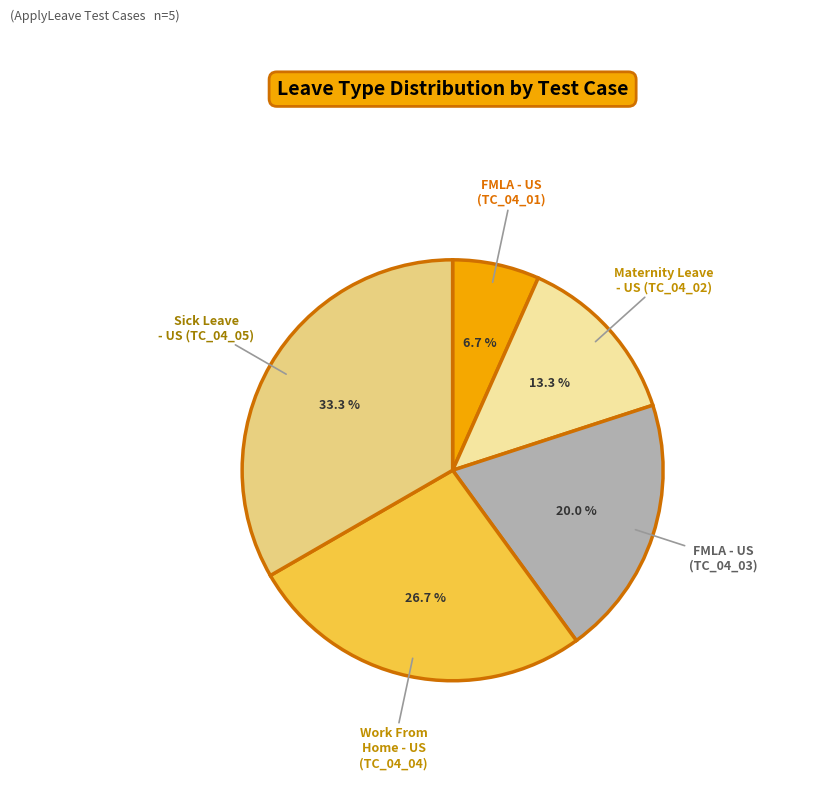

Is it true that Maternity Leave - US (TC_04_02) is 6% of the pie?

False